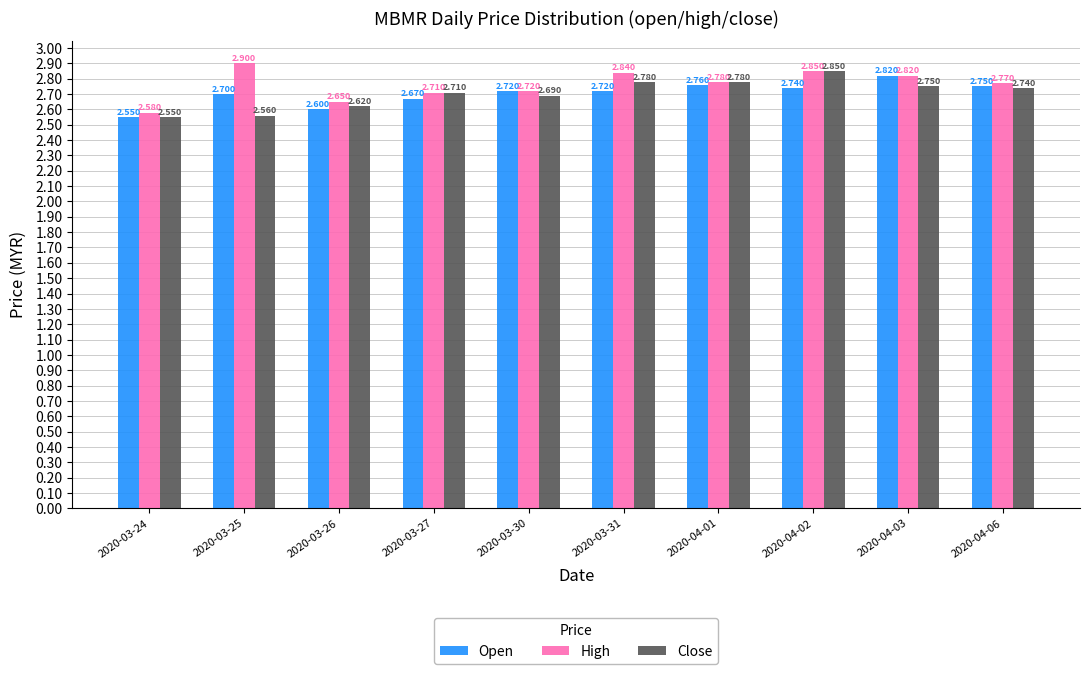

The Open series shows 1.7 at 2020-04-06. True or false?

False